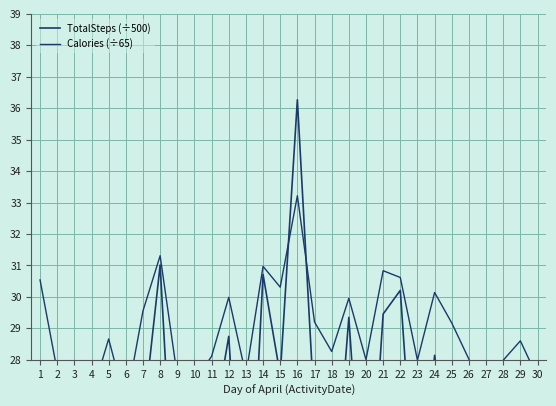

How many interior local valleys does the TotalSteps (÷500) series have?

9